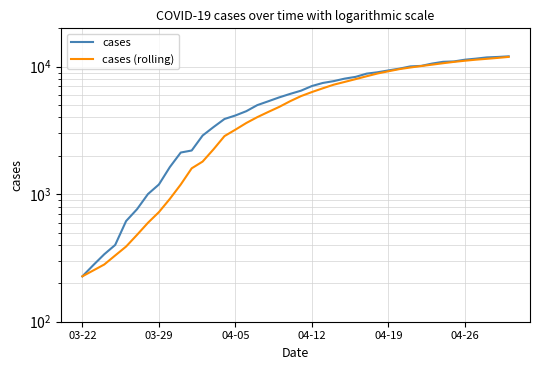

Reading right to left, extract all data points from this chart.

cases: 12063.0	11927.0	11831.0	11570.0	11351.0	11005.0	10926.0	10588.0	10153.0	10056.0	9657.0	9354.0	9045.0	8824.0	8326.0	8066.0	7712.0	7459.0	7058.0	6487.0	6119.0	5745.0	5354.0	4997.0	4481.0	4146.0	3890.0	3364.0	2886.0	2202.0	2123.0	1632.0	1192.0	1003.0	763.0	616.0	400.0	338.0	278.0	227.0
cases (rolling): 11940.0	11726.4	11535.8	11355.6	11143.2	10913.8	10653.4	10380.8	10123.6	9860.2	9574.4	9210.0	8847.0	8416.6	7994.0	7600.6	7232.2	6774.0	6330.2	5880.8	5360.8	4836.8	4416.0	4021.4	3620.4	3208.8	2856.6	2251.6	1803.2	1596.4	1192.0	918.8	723.6	597.0	480.2	388.8	330.8	281.0	252.5	227.0